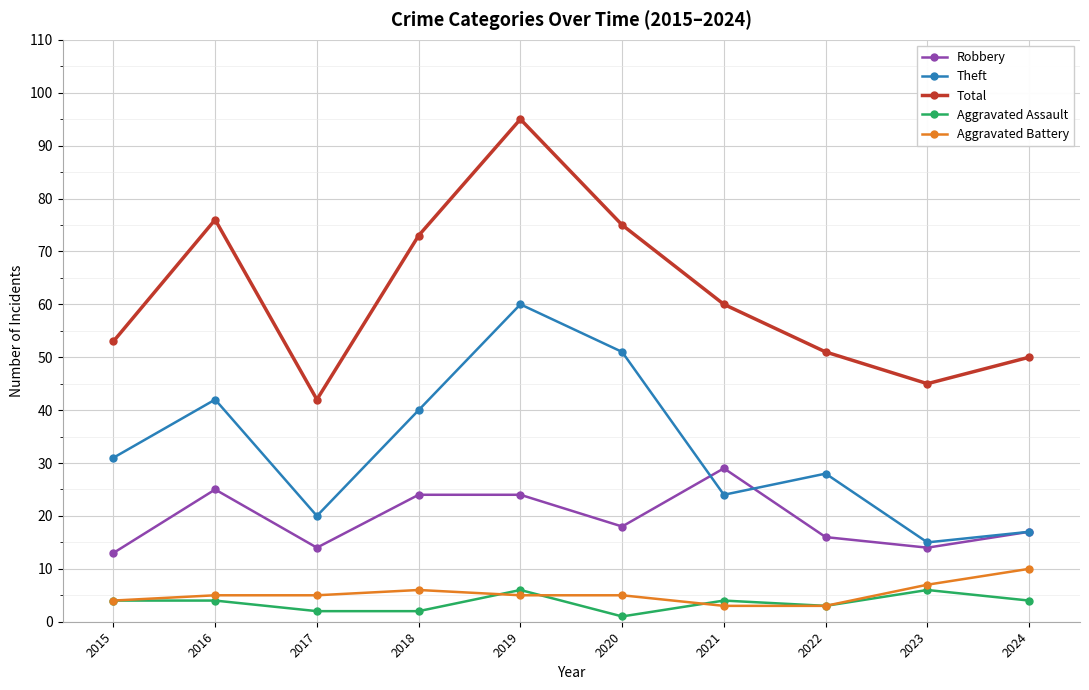

What is the total value across all series at 2024?

98